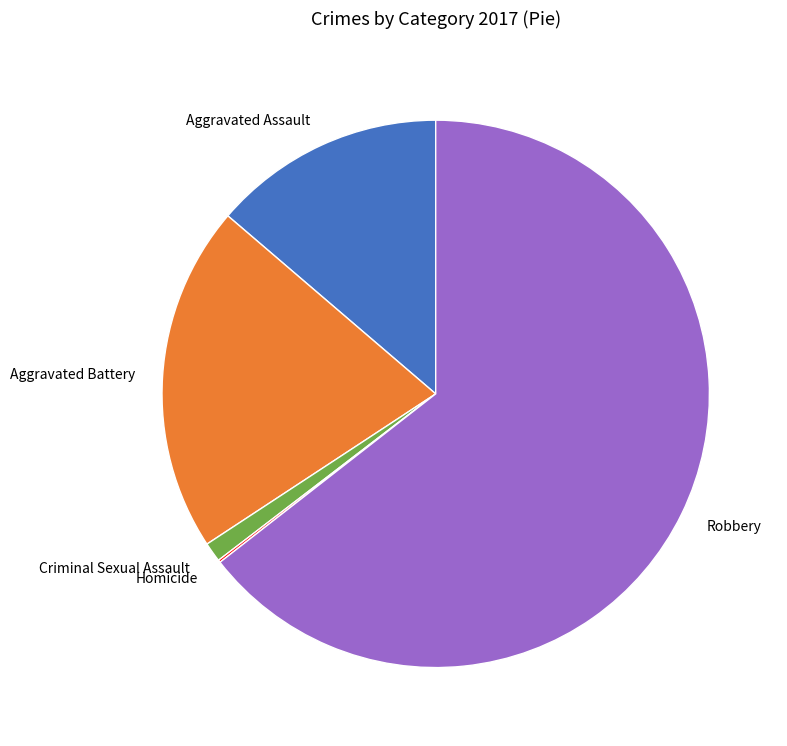

Is the sum of Aggravated Assault and Robbery greater than half?

Yes